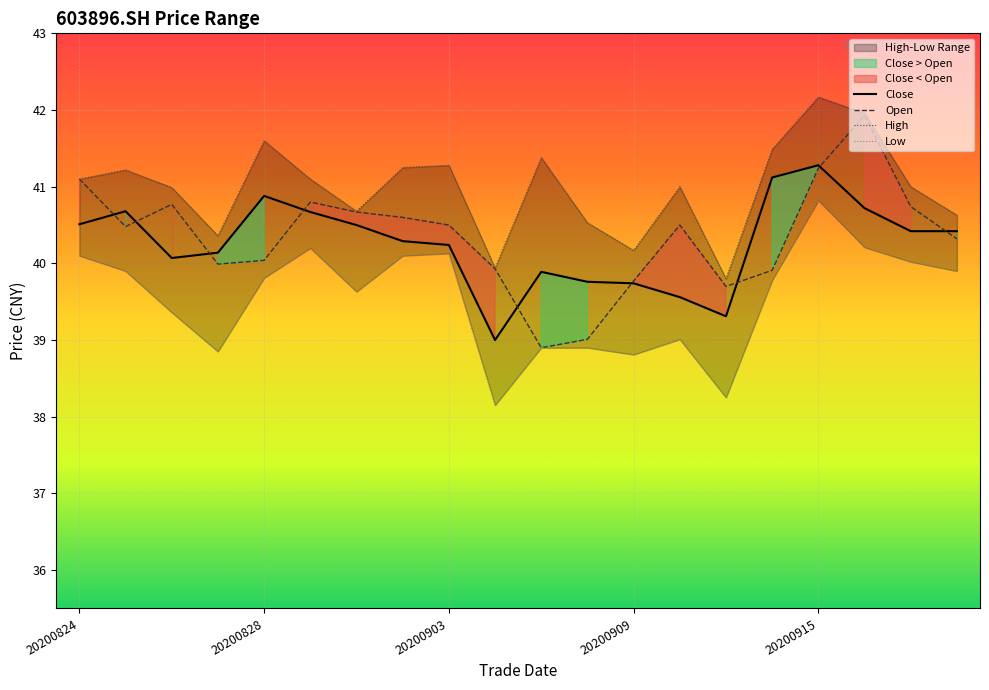

At how many categories does at least one series exceed 38?

20